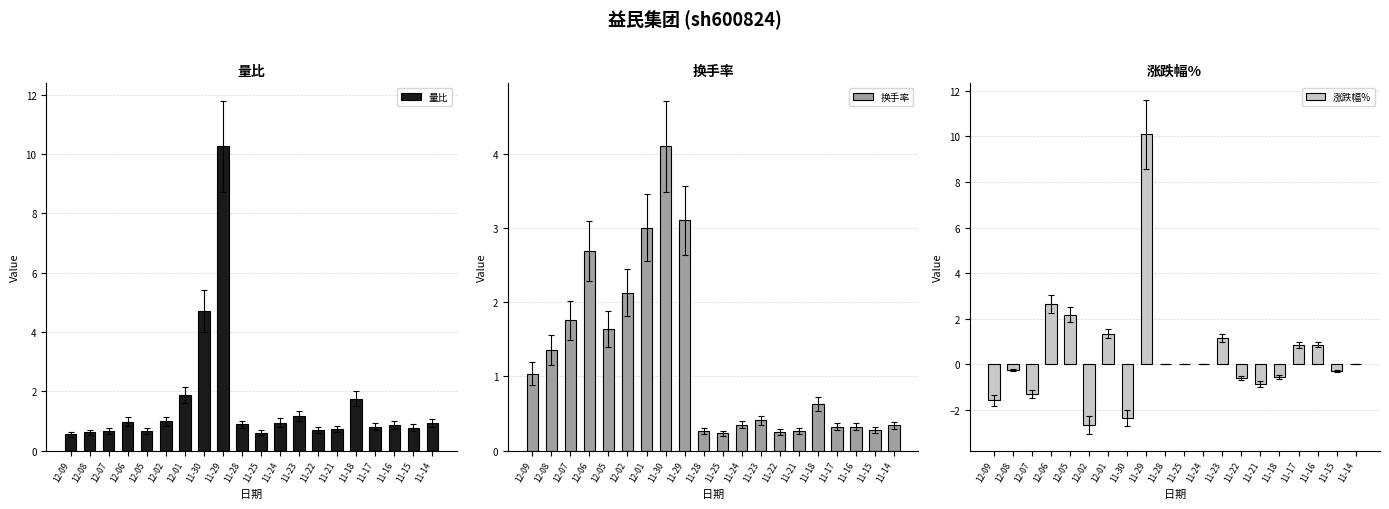

Reading right to left, list all the values displayed in this chart.

量比: 0.9	0.8	0.9	0.8	1.8	0.7	0.7	1.2	0.9	0.6	0.9	10.3	4.7	1.9	1.0	0.7	1.0	0.7	0.6	0.5
换手率: 0.3	0.3	0.3	0.3	0.6	0.3	0.2	0.4	0.3	0.2	0.3	3.1	4.1	3.0	2.1	1.6	2.7	1.8	1.4	1.0
涨跌幅%: 0.0	-0.3	0.9	0.9	-0.6	-0.9	-0.6	1.2	0.0	0.0	0.0	10.1	-2.4	1.3	-2.6	2.2	2.7	-1.3	-0.3	-1.6